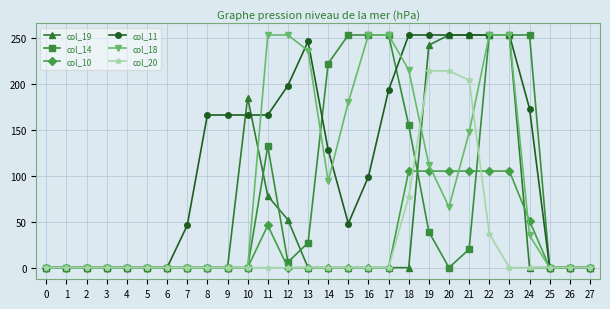

Which series has the largest total across all categories?

col_11